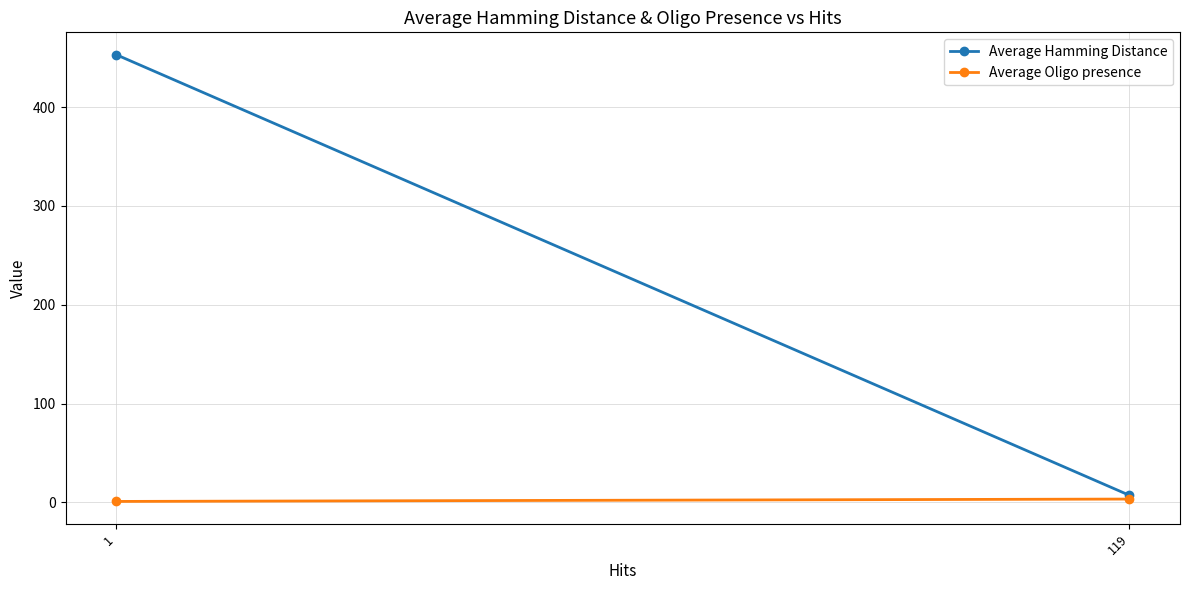

What are all the series names shown in the legend?

Average Hamming Distance, Average Oligo presence